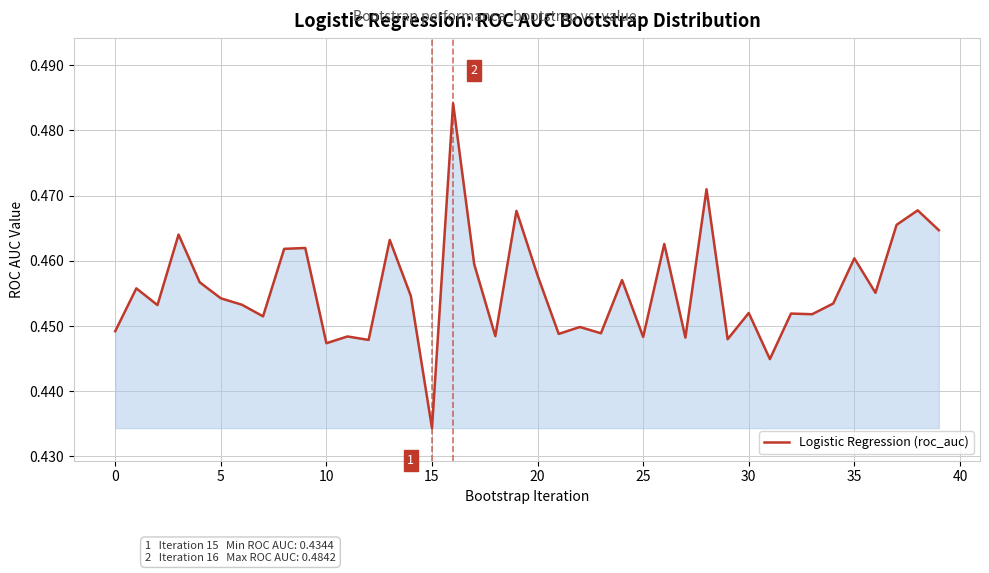

How many lines are shown in the chart?

1